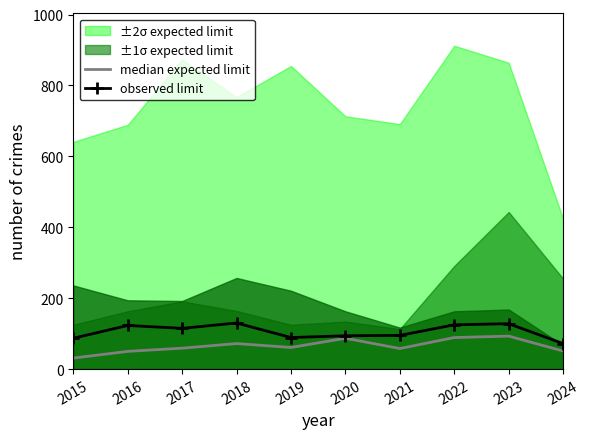

What is the minimum value for observed limit?

72